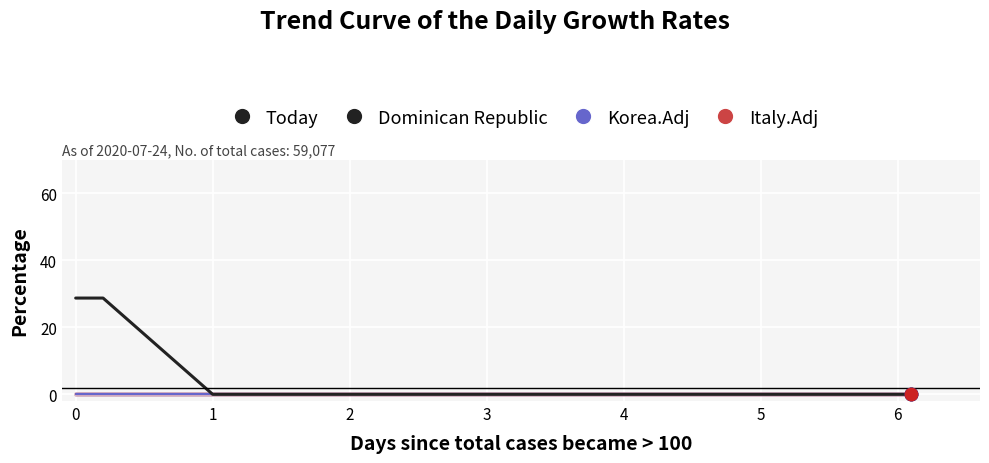

Does the chart have visible grid lines?

Yes